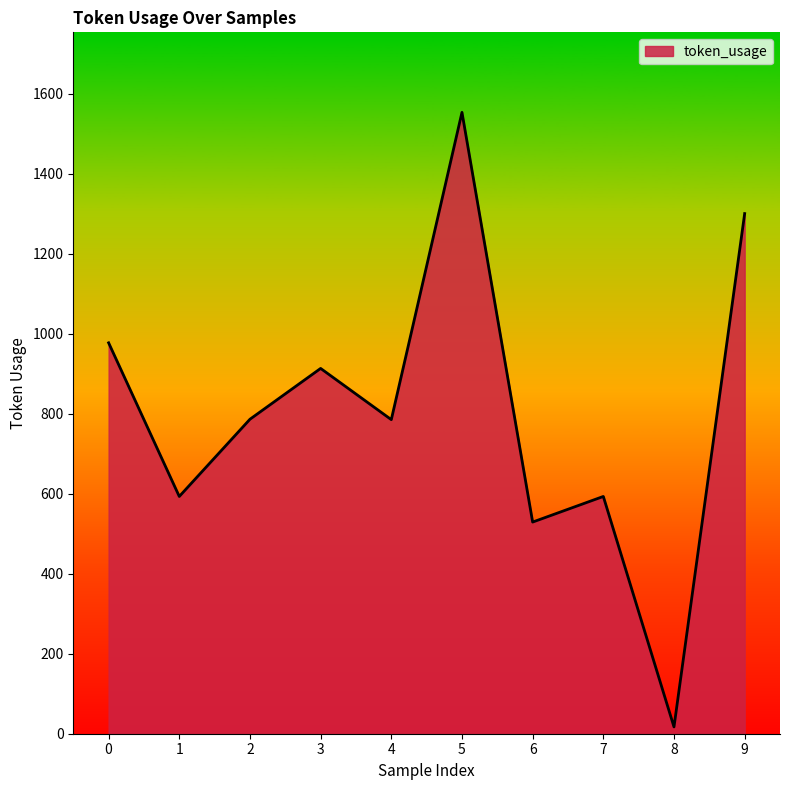

What is the ratio of the value at 4 to the value at 8?

46.2